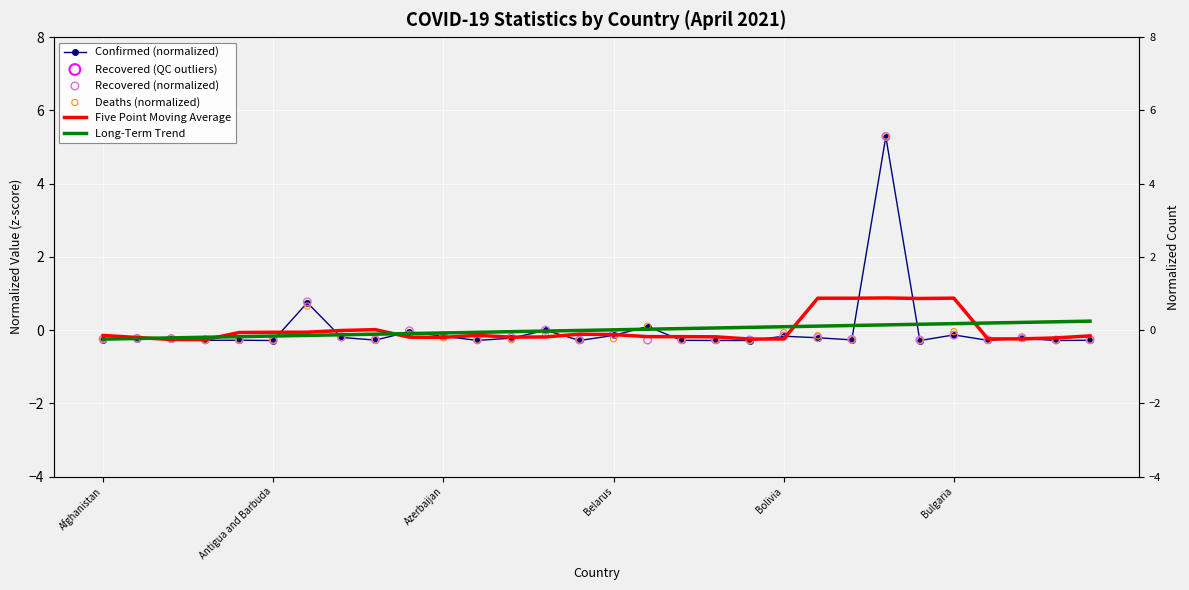

At how many categories does at least one series exceed 5?

1